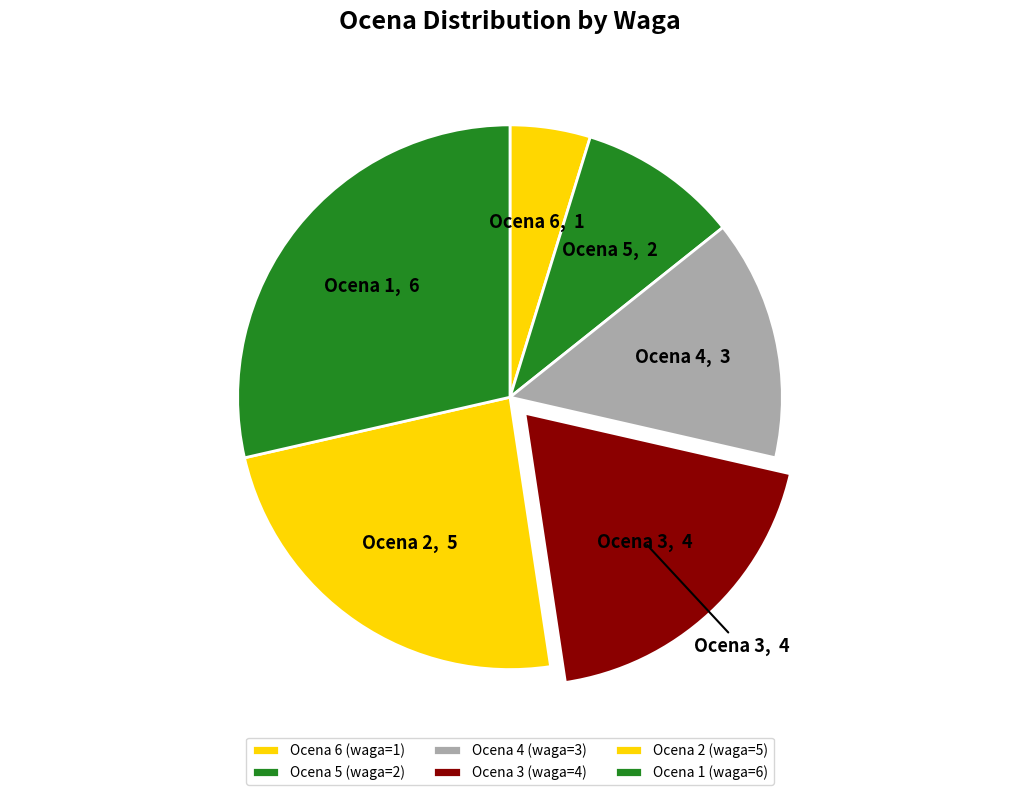

Rank the categories by value from lowest to highest.

Ocena 6 (waga=1), Ocena 5 (waga=2), Ocena 4 (waga=3), Ocena 3 (waga=4), Ocena 2 (waga=5), Ocena 1 (waga=6)